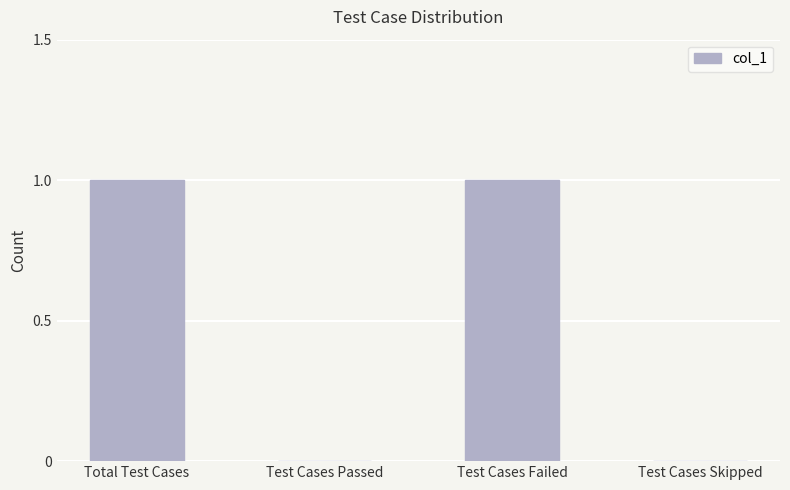

True or false: the data shows 1 at Test Cases Failed.

True